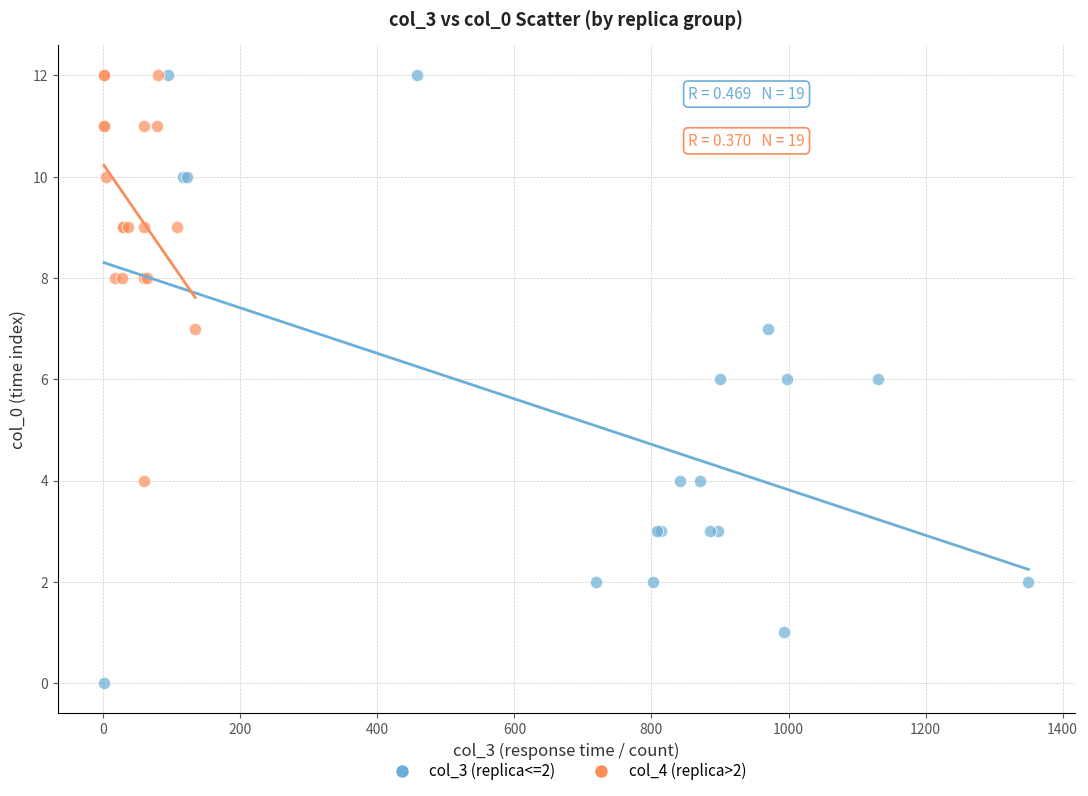

Which series has the widest spread of Y values?

col_3 (replica<=2)